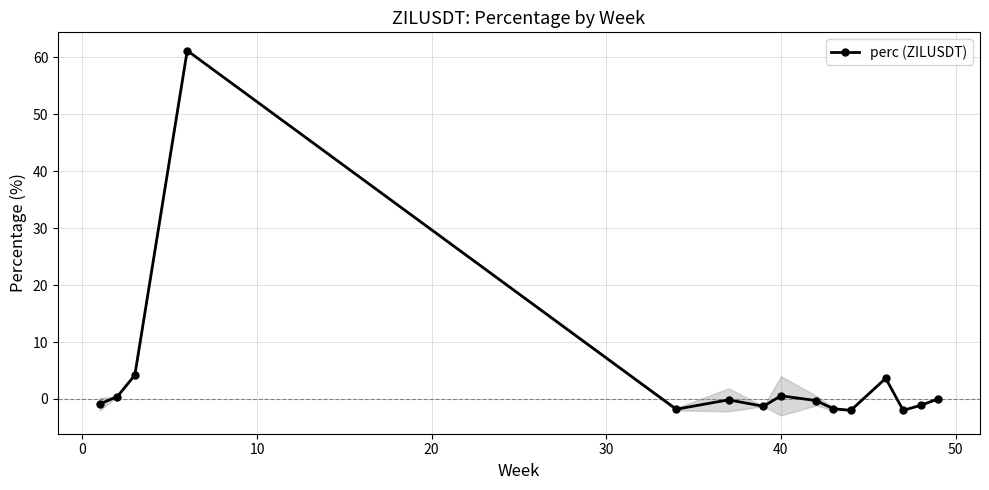

What is the value of the 1st point from the left?

-0.9